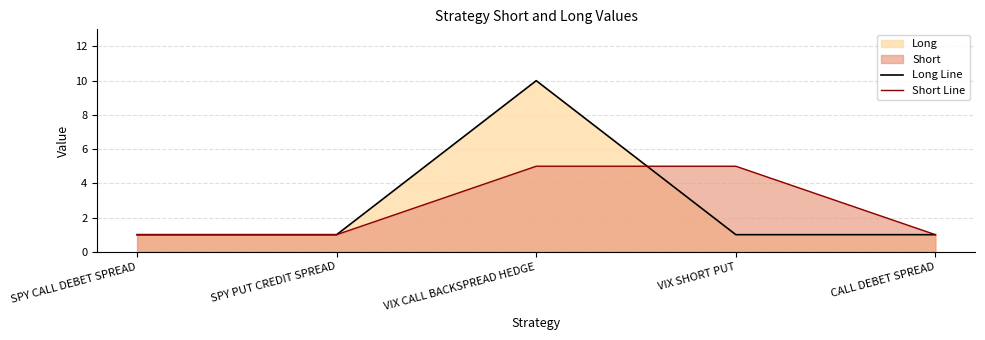

Reading left to right, extract all data points from this chart.

Long Line: 1	1	10	1	1
Short Line: 1	1	5	5	1